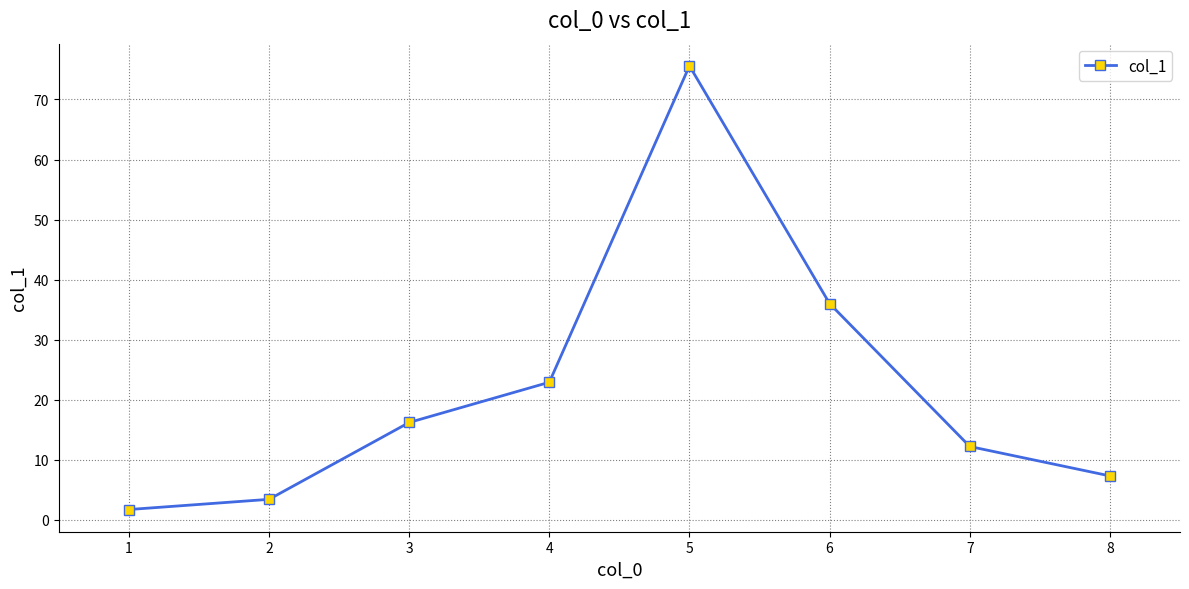

What is the minimum value shown in the chart?

1.7